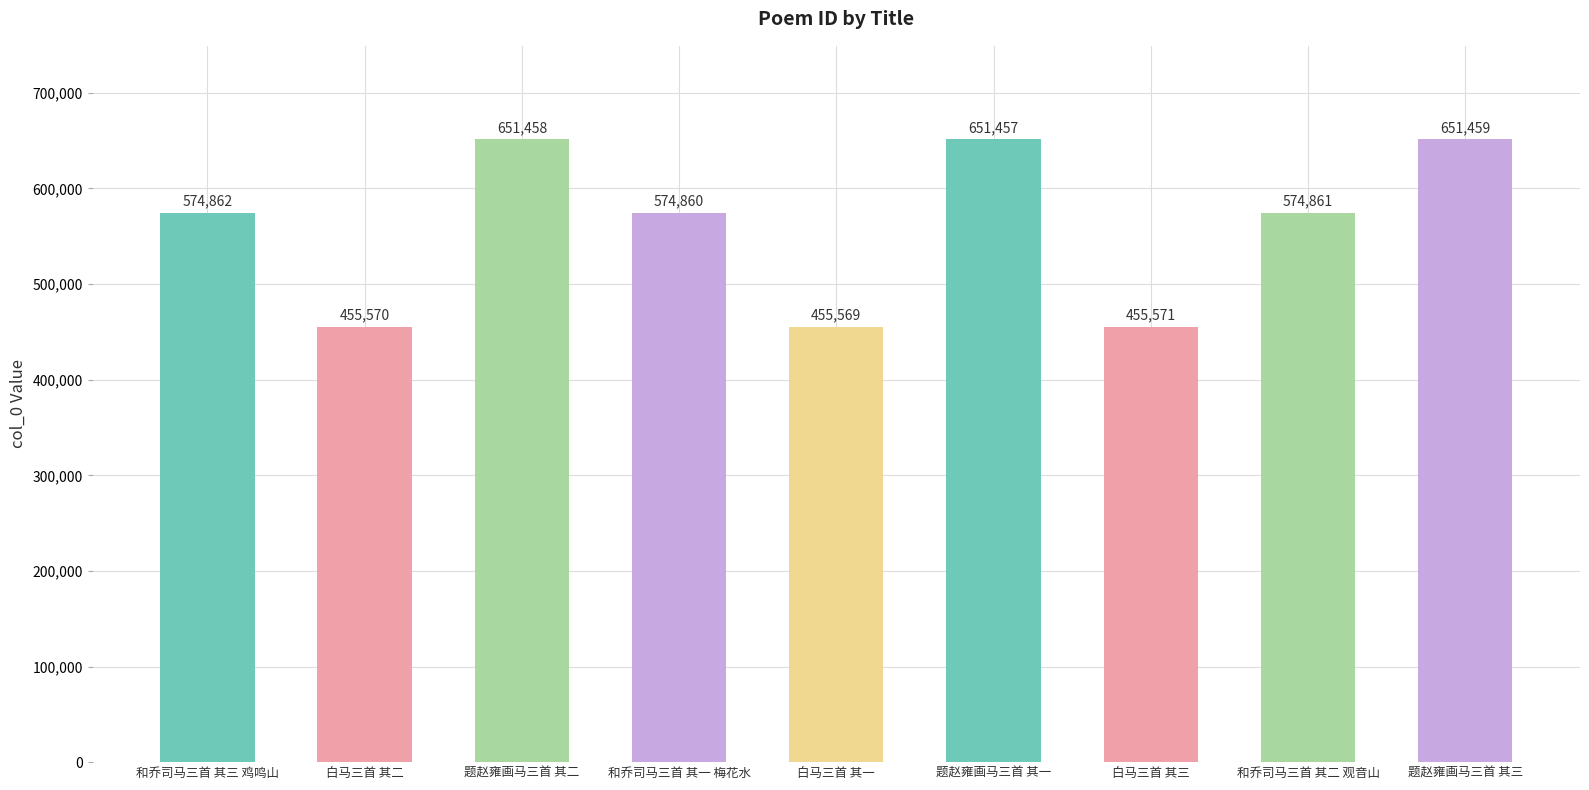

Which category has the lowest value across all series?

白马三首 其一